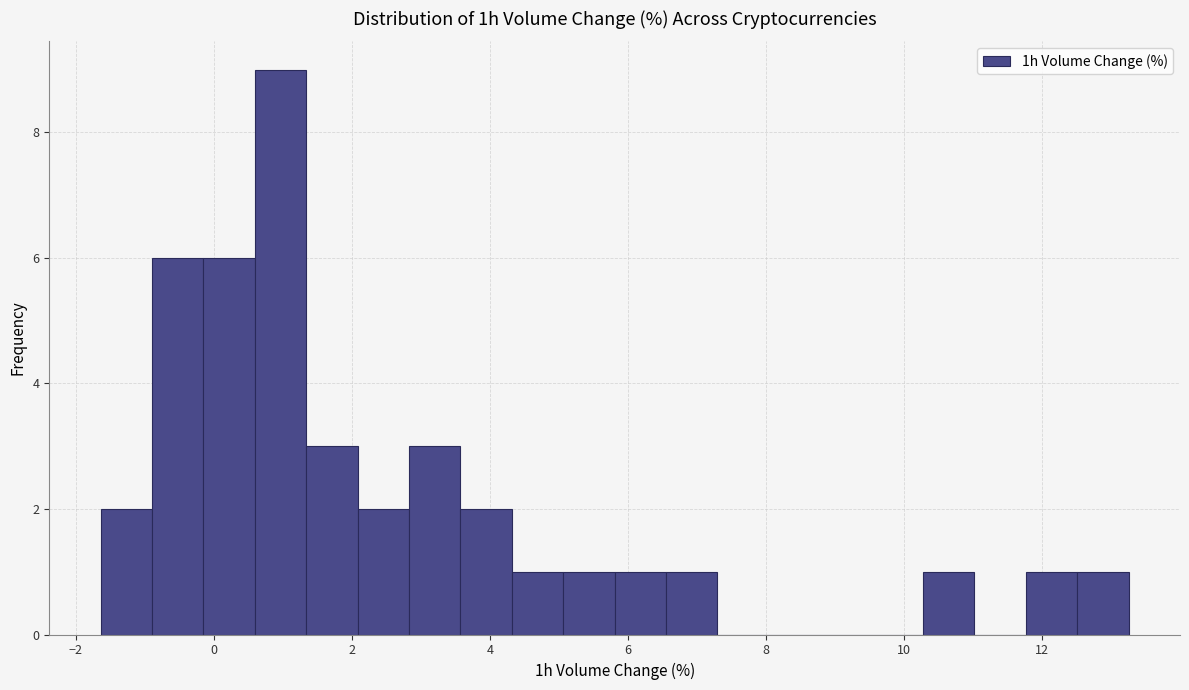

Read against the x-axis, roughly where is the centre of the tallest bar?

1.0